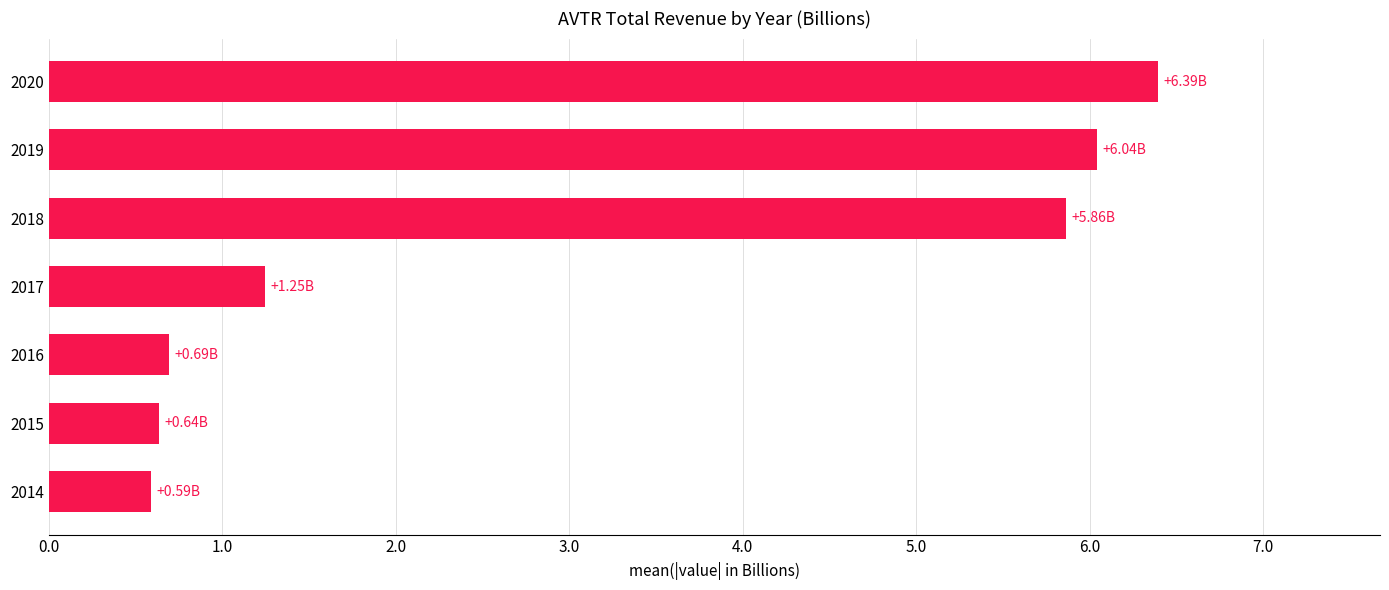

What is the sum of all values?

21.5